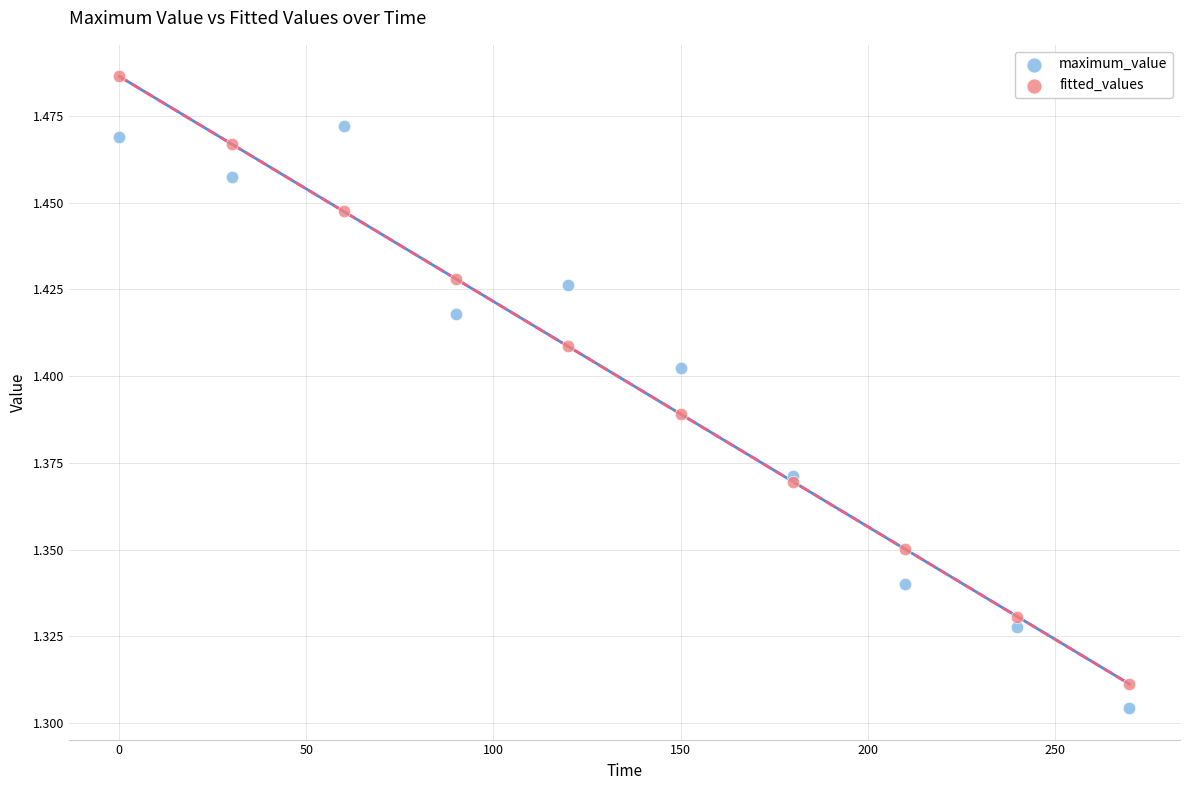

Which series contains the highest Y value?

fitted_values